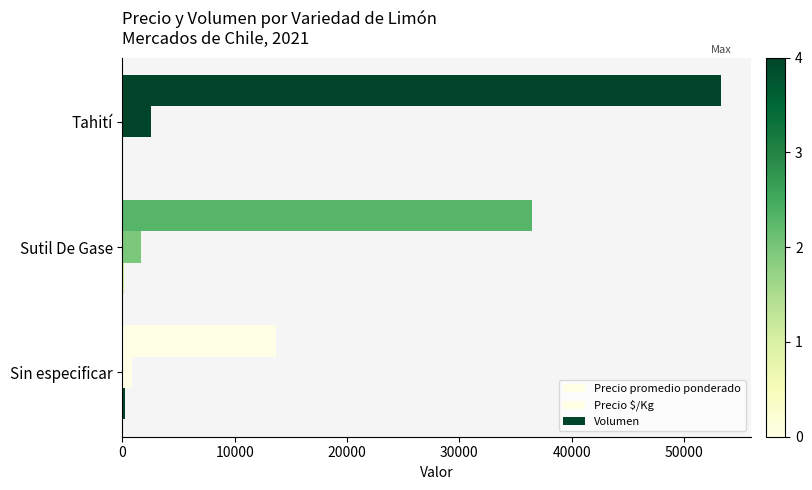

How many categories are shown in the chart?

3